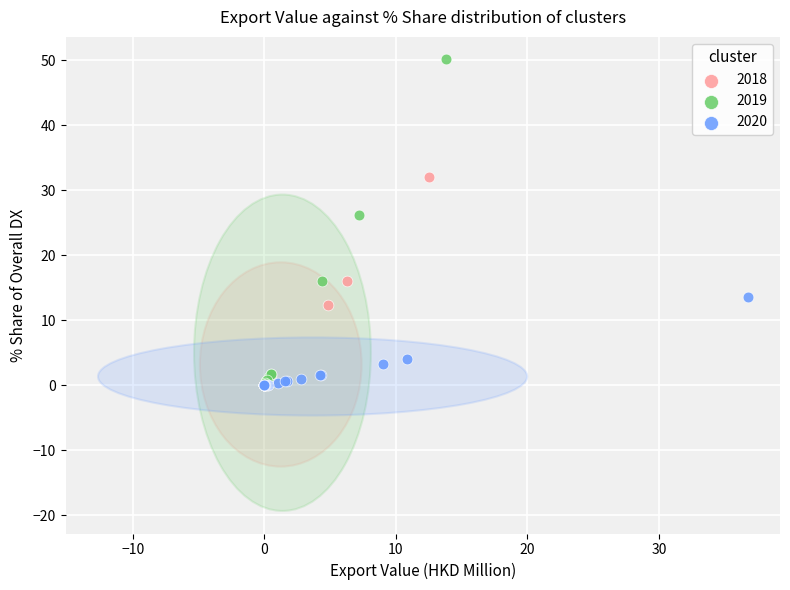

Which series has the widest spread of Y values?

2019